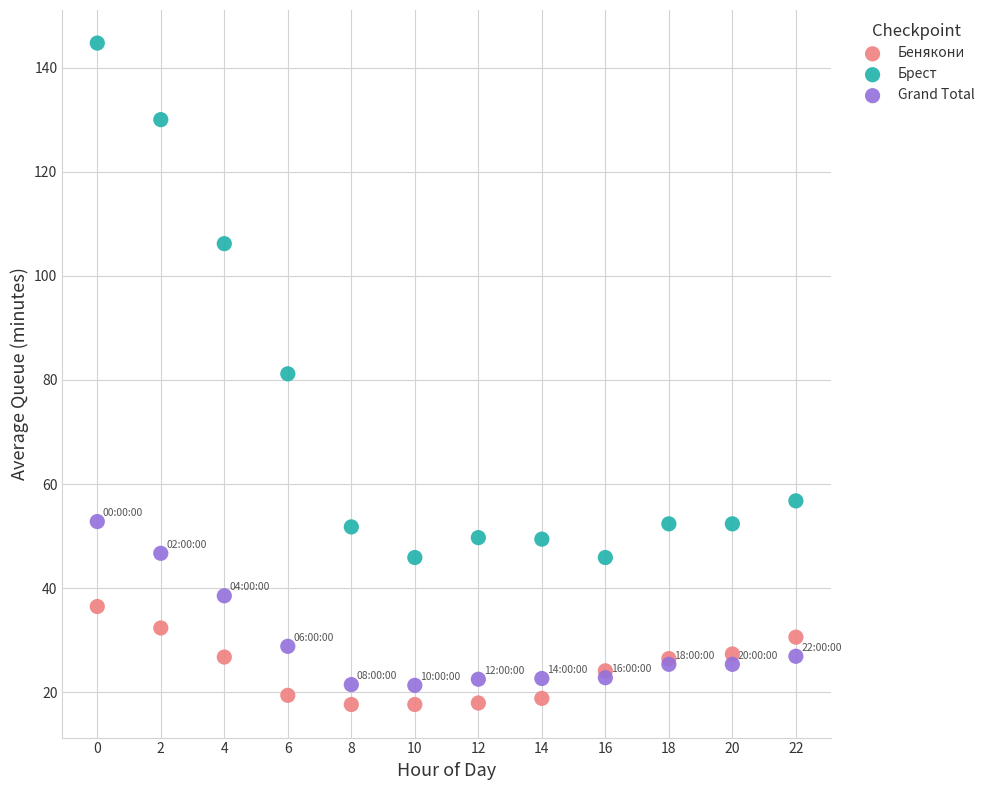

Which series reaches the minimum Y coordinate?

Бенякони